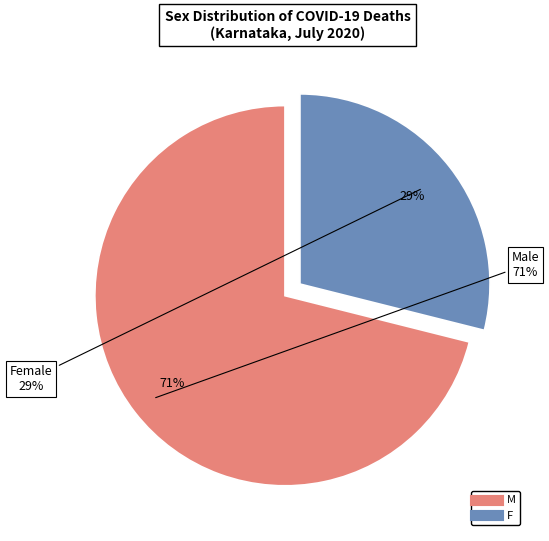

Count the number of slices in the pie.

2